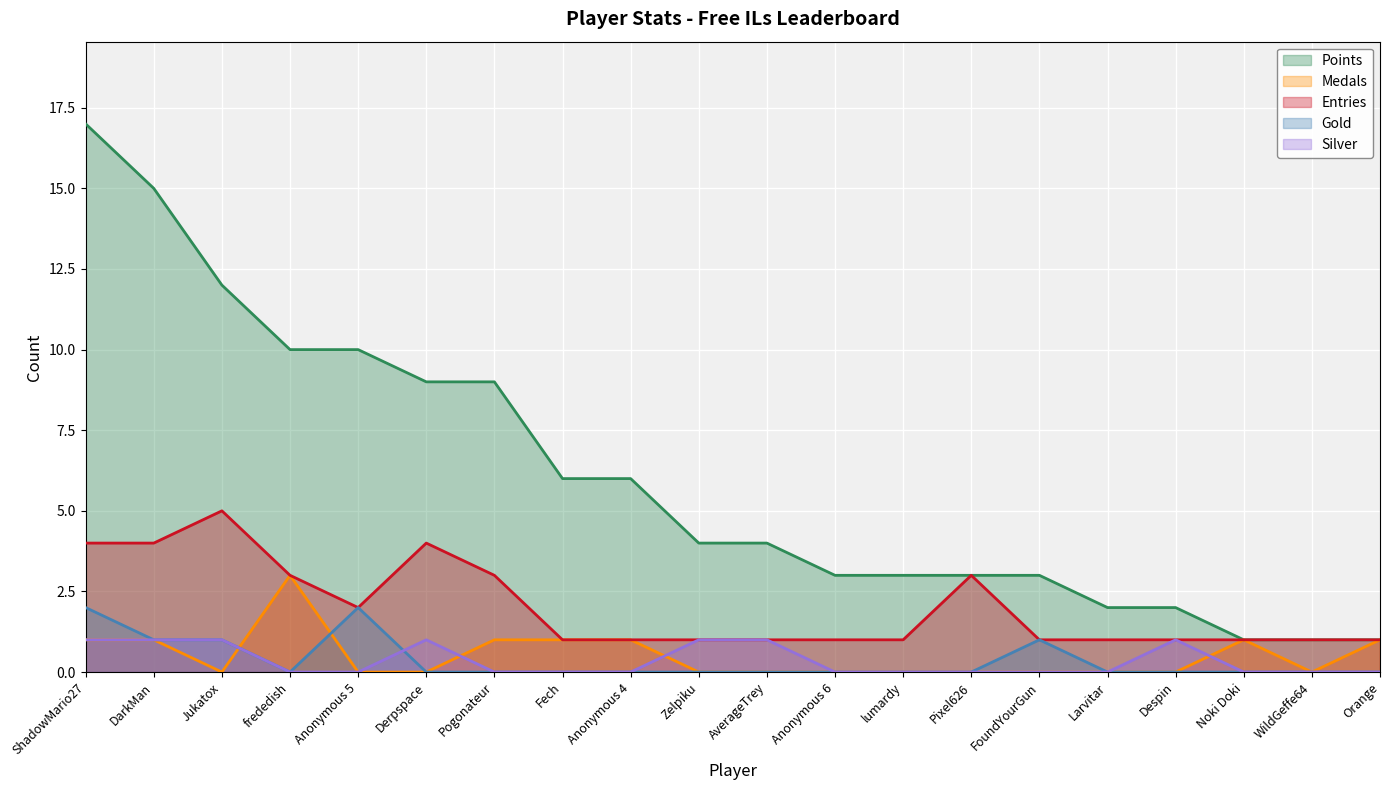

Reading left to right, extract all data points from this chart.

Points: 17	15	12	10	10	9	9	6	6	4	4	3	3	3	3	2	2	1	1	1
Medals: 1	1	0	3	0	0	1	1	1	0	0	0	0	0	0	0	0	1	0	1
Entries: 4	4	5	3	2	4	3	1	1	1	1	1	1	3	1	1	1	1	1	1
Gold: 2	1	1	0	2	0	0	0	0	0	0	0	0	0	1	0	0	0	0	0
Silver: 1	1	1	0	0	1	0	0	0	1	1	0	0	0	0	0	1	0	0	0